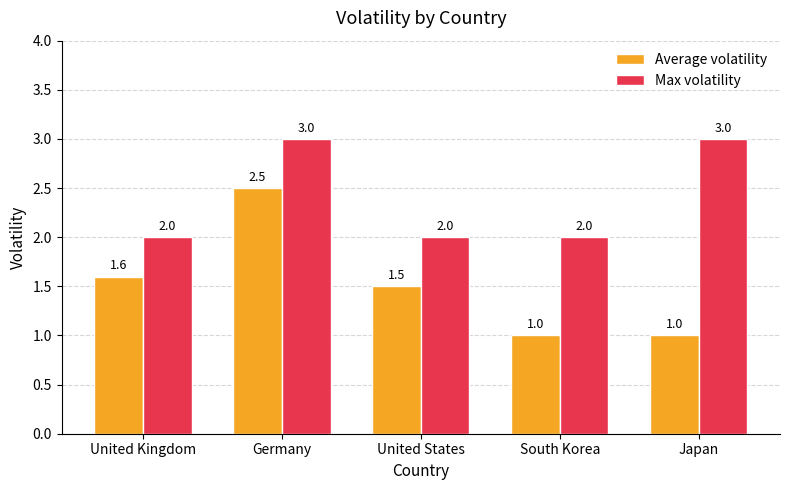

What is the highest value of the Average volatility series?

2.5